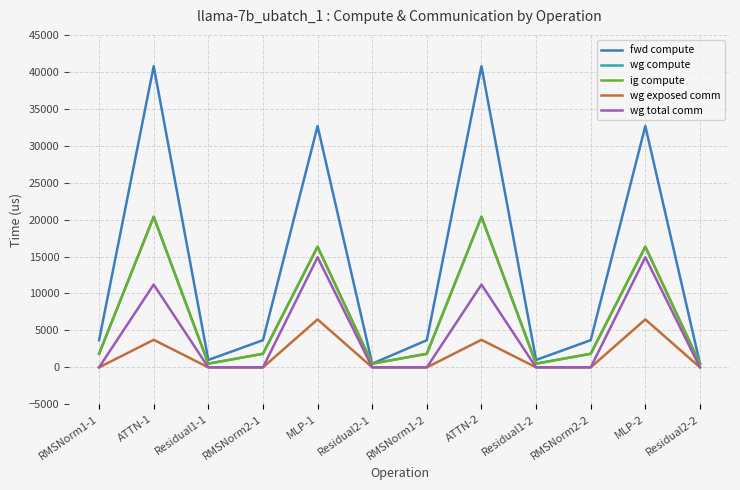

Which series has the largest range (max minus min)?

fwd compute